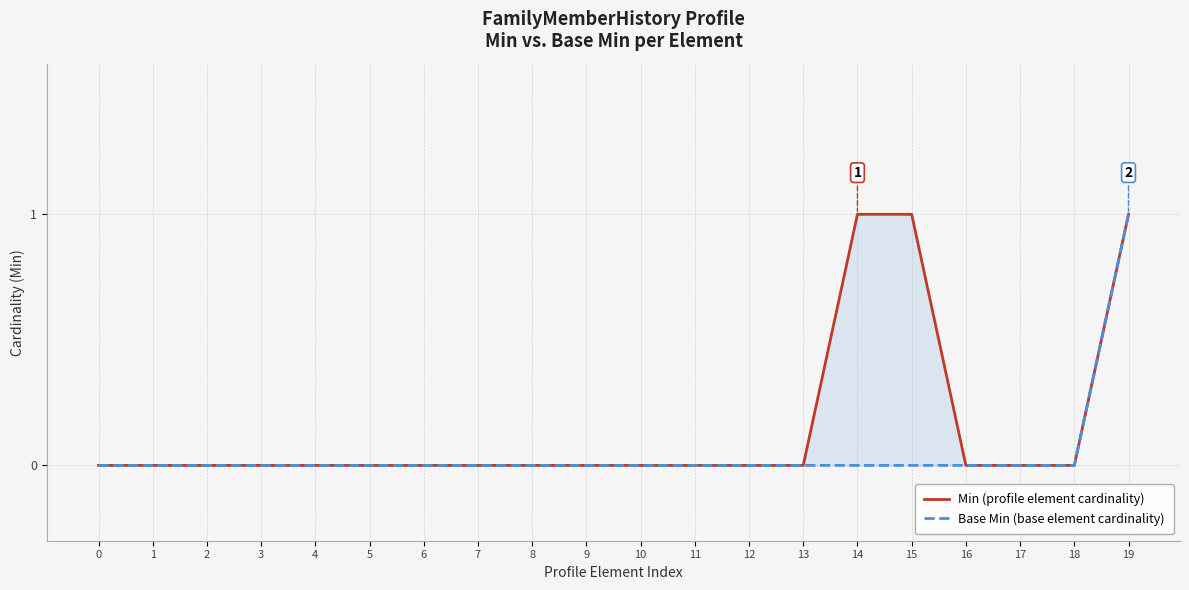

How many positive values does the Min (profile element cardinality) series have?

3